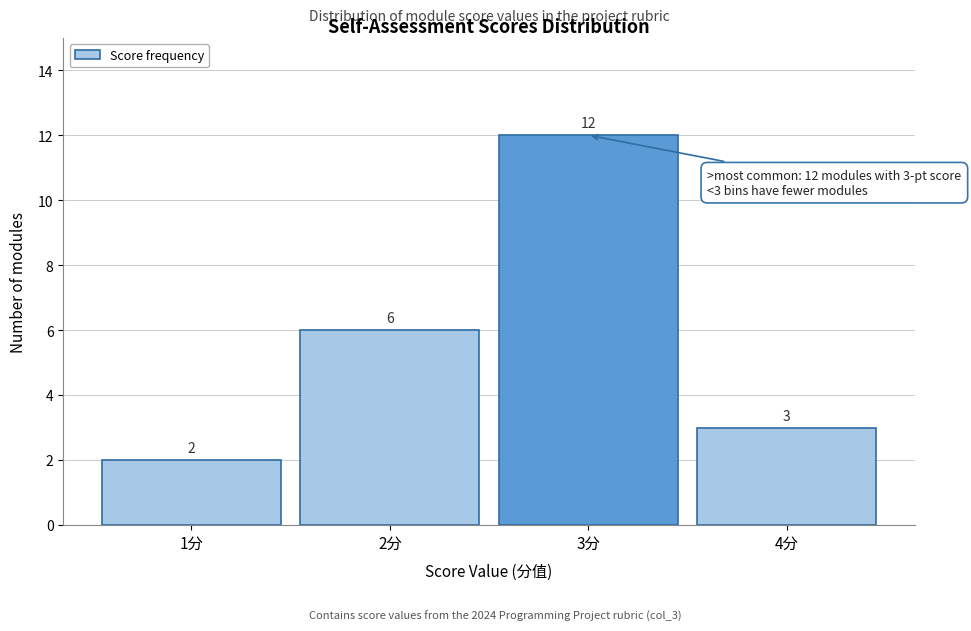

Reading left to right, transcribe all the data shown in this chart.

1分=2	2分=6	3分=12	4分=3